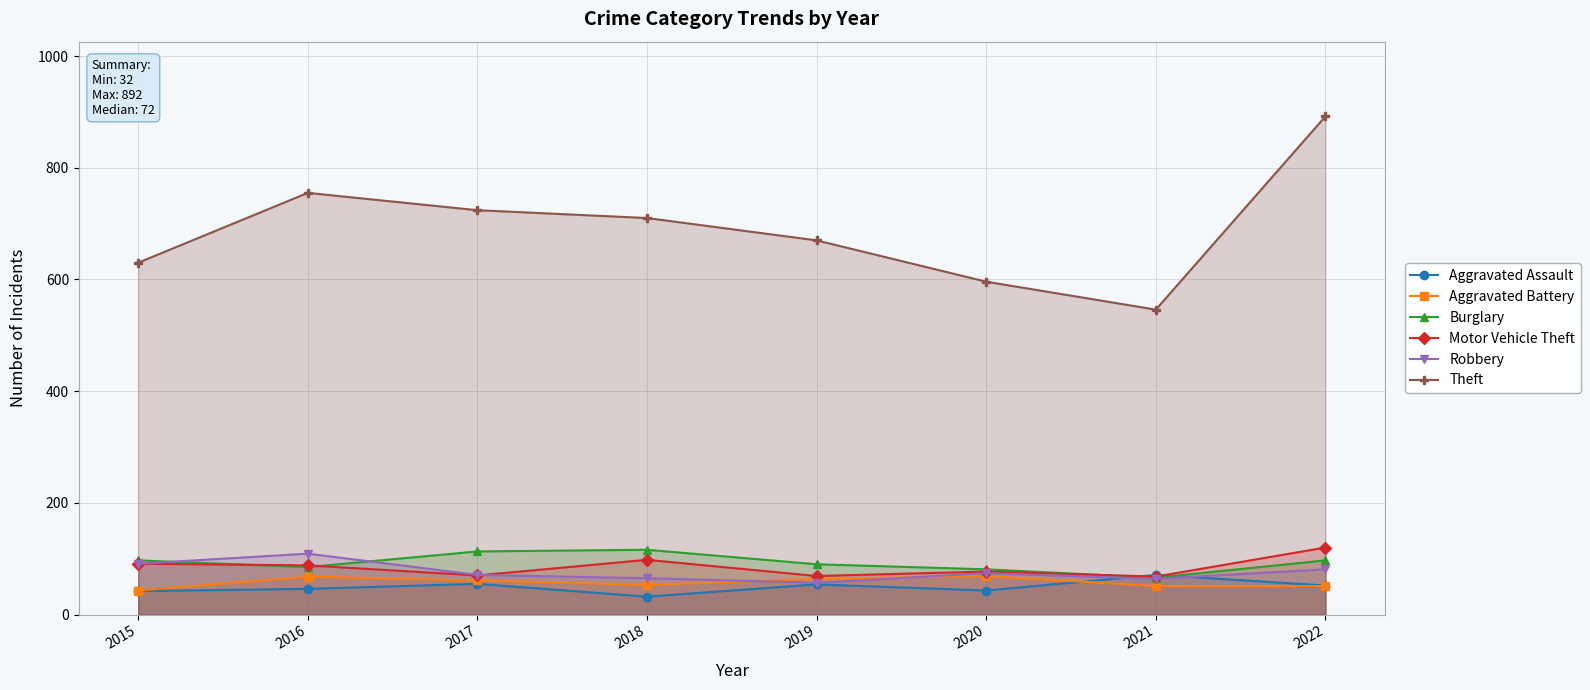

Between 2017 and 2018, which is larger?

2017